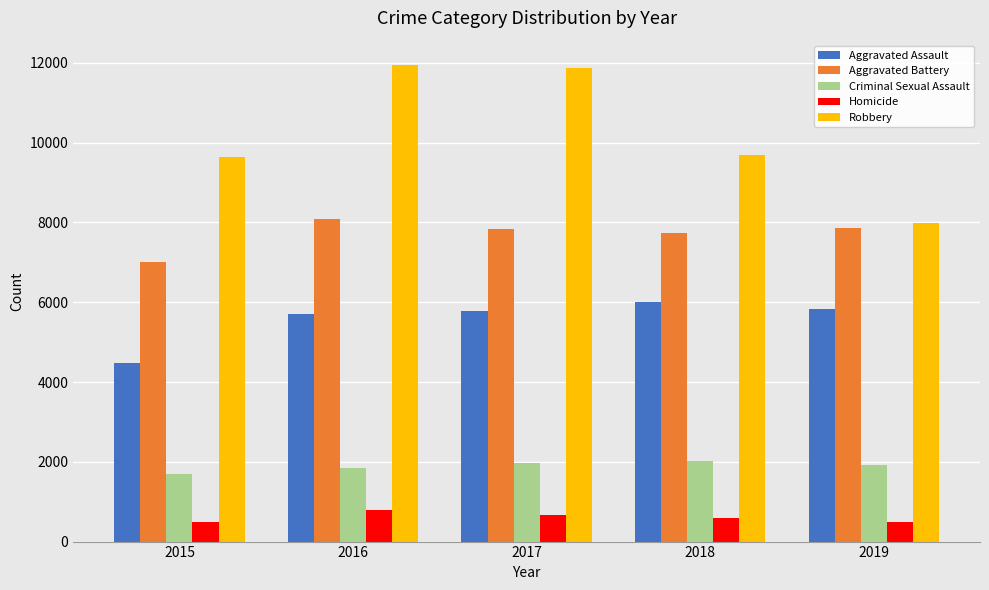

How many data points in Criminal Sexual Assault are less than 1908?

2